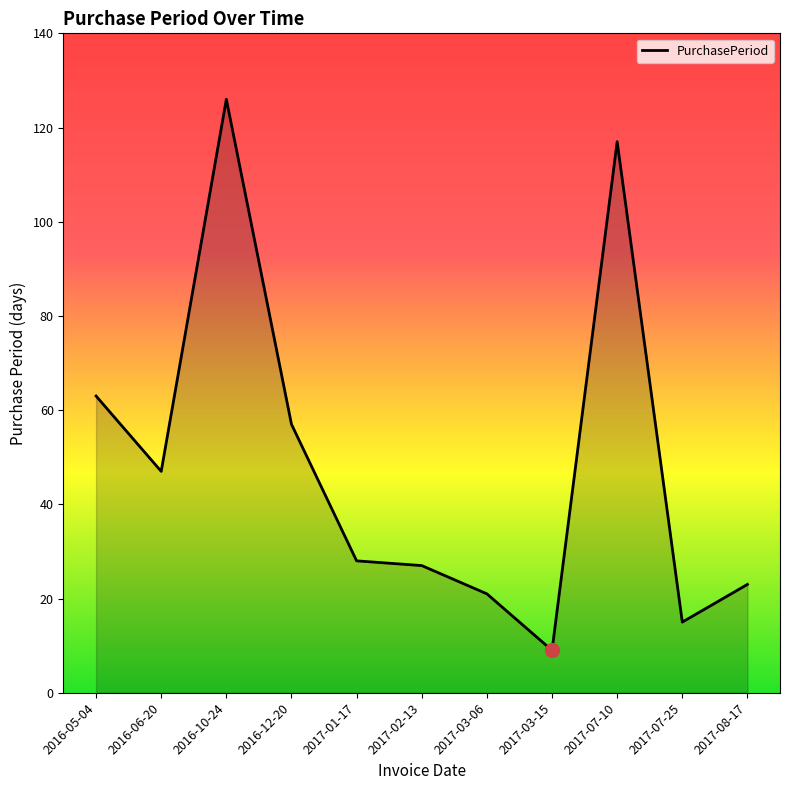

Reading left to right, extract all data points from this chart.

2016-05-04=63	2016-06-20=47	2016-10-24=126	2016-12-20=57	2017-01-17=28	2017-02-13=27	2017-03-06=21	2017-03-15=9	2017-07-10=117	2017-07-25=15	2017-08-17=23